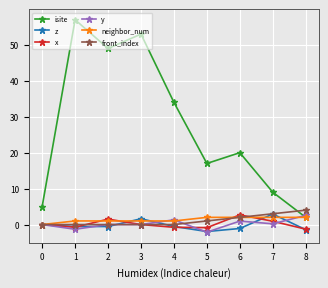

What is the maximum value shown in the chart?

57.0